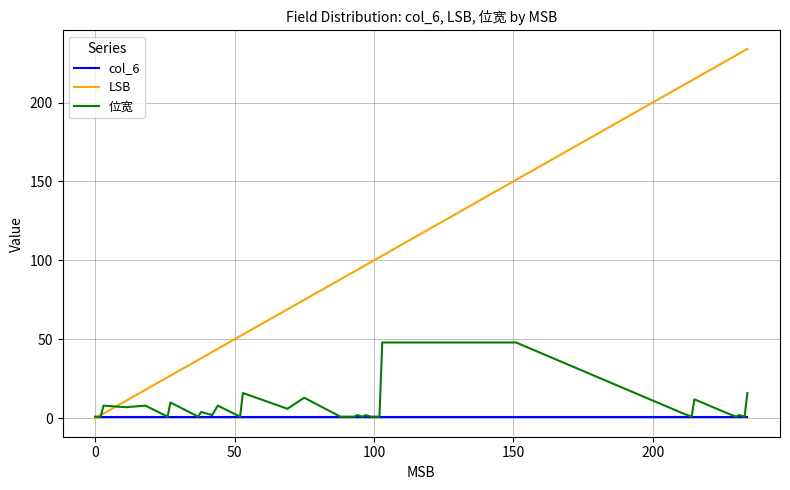

What is the maximum value shown in the chart?

234